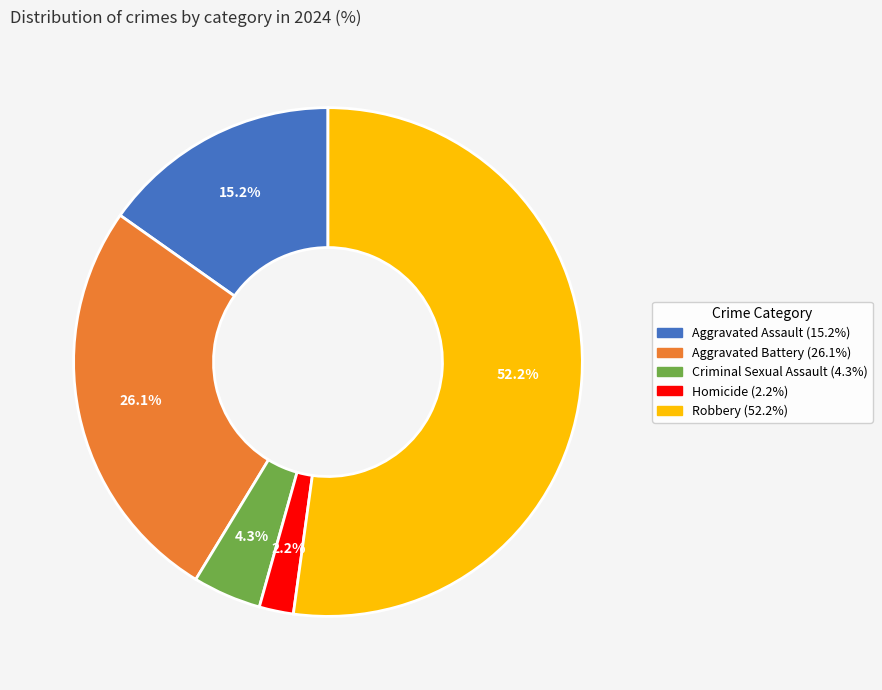

Which category has the smallest portion of the pie?

Homicide